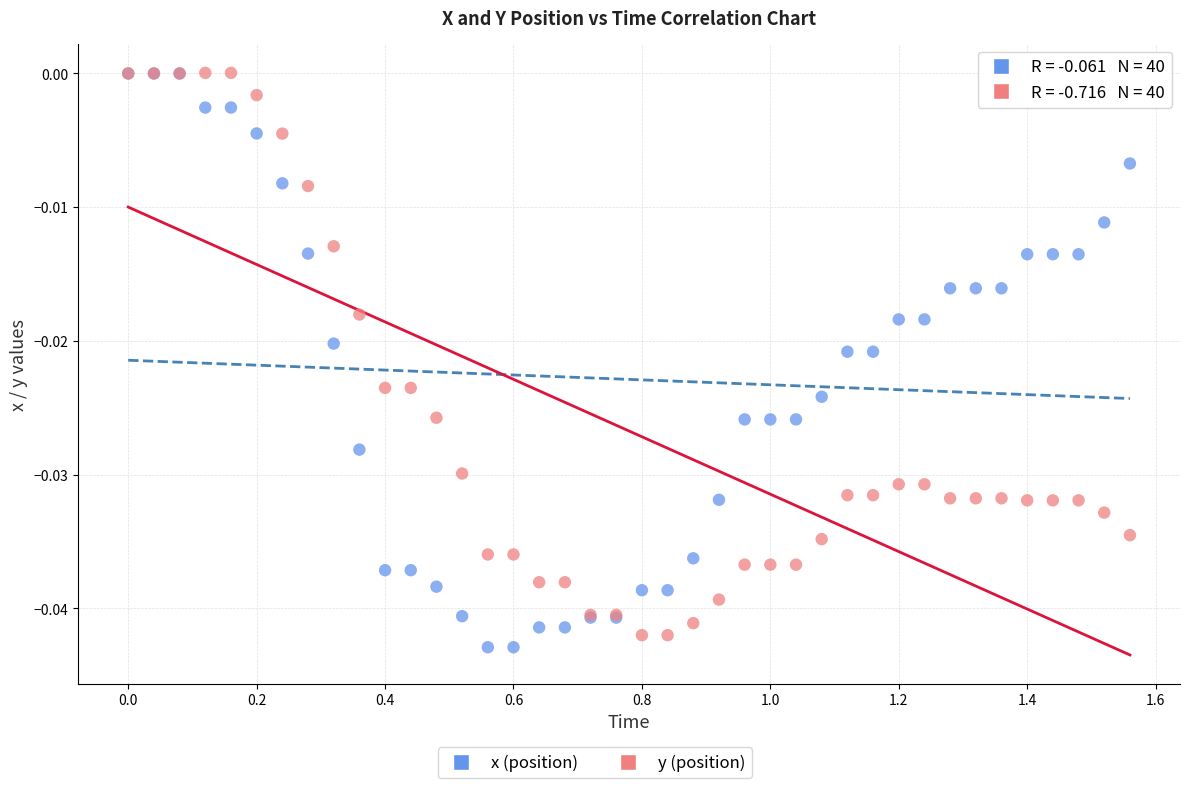

Which series contains the lowest Y value?

x (position)